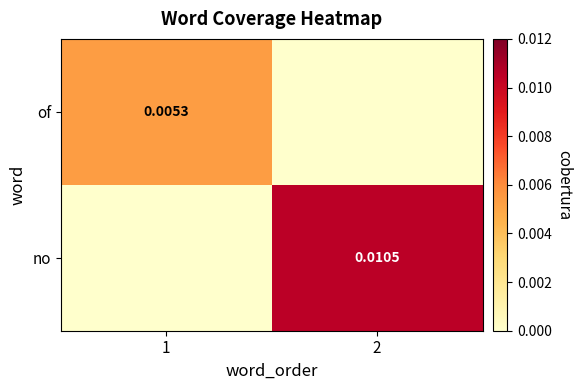

Is the value of of at 1 greater than the value of no at 2?

No